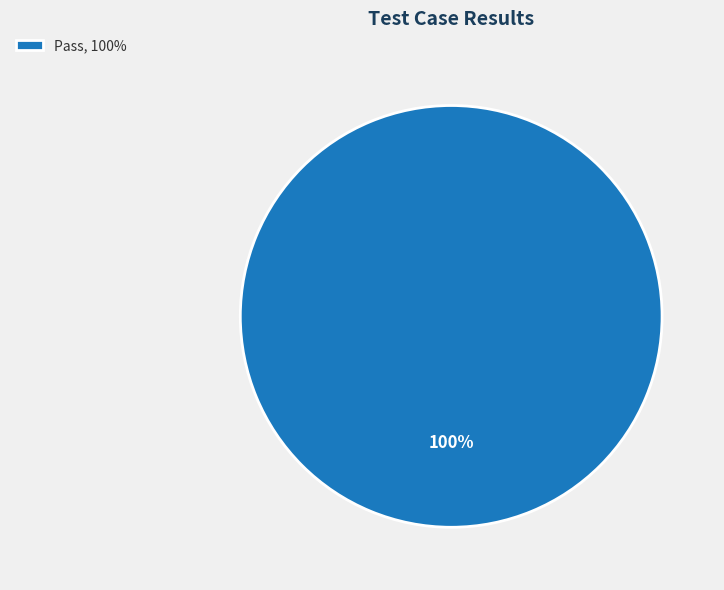

To the nearest percent, what percentage of the pie is Pass, 100%?

100%